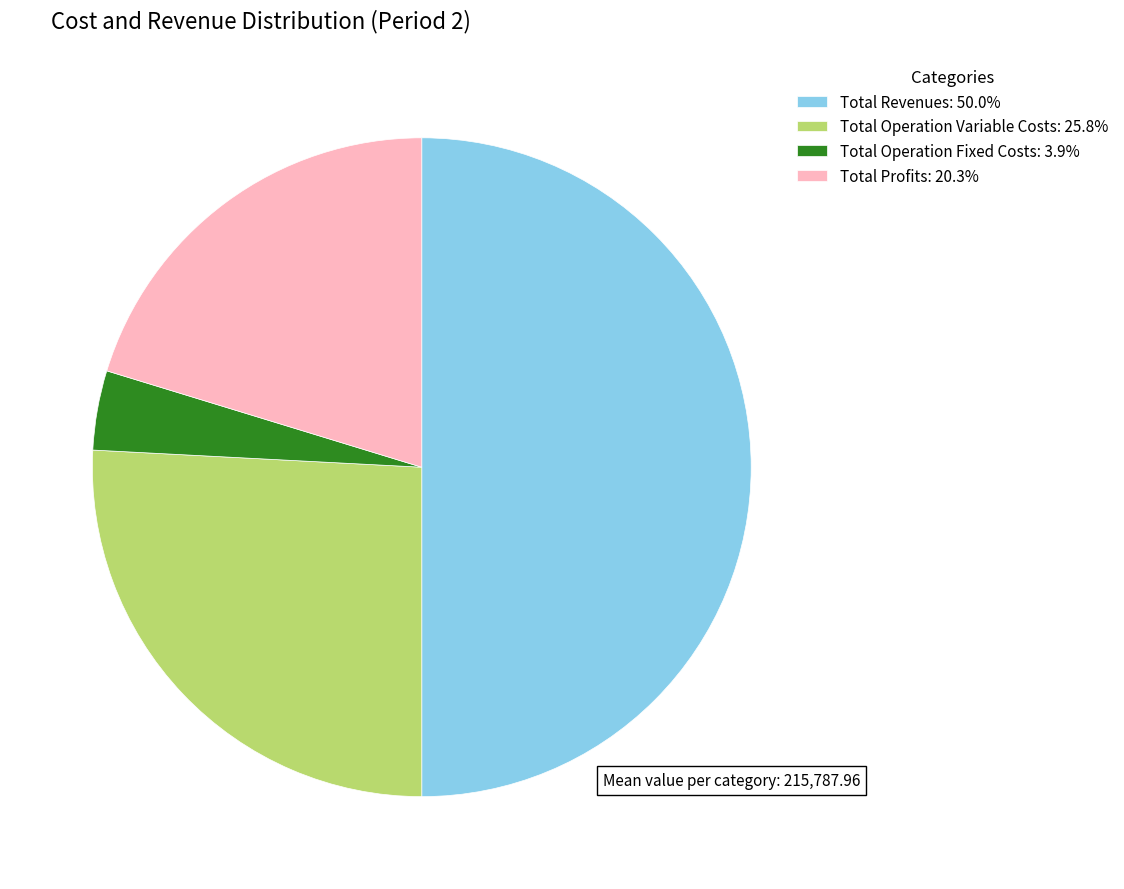

Approximately how many times larger is the value at Total Profits: 20.3% compared to Total Revenues: 50.0%?

0.4